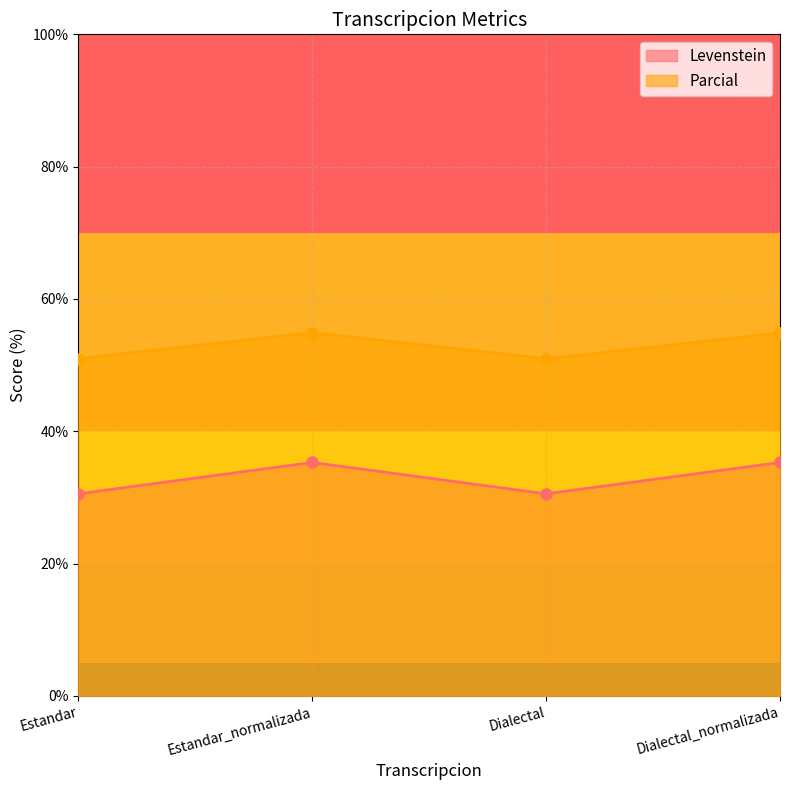

Rank the series at Estandar from lowest to highest value.

Levenstein, Parcial